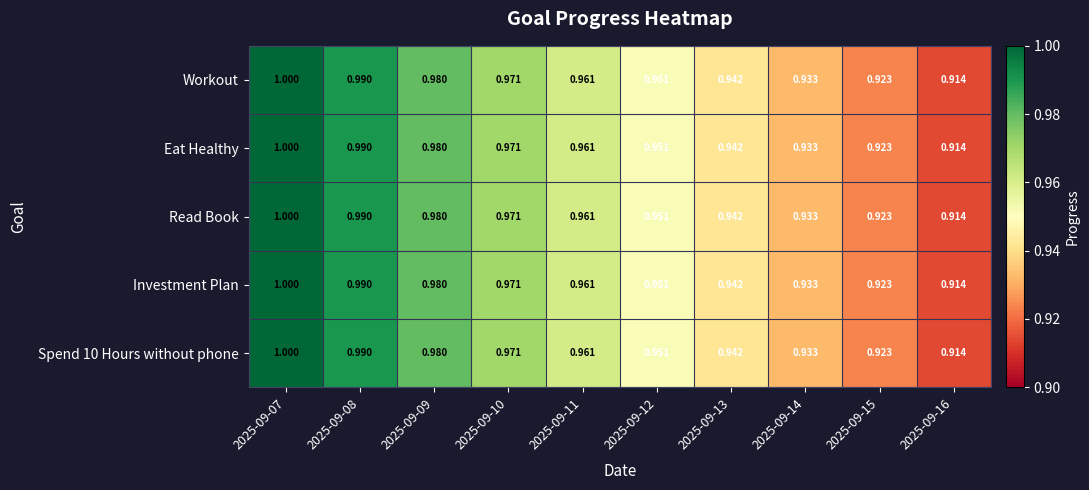

Is the value of Investment Plan at 2025-09-10 greater than the value of Spend 10 Hours without phone at 2025-09-08?

No